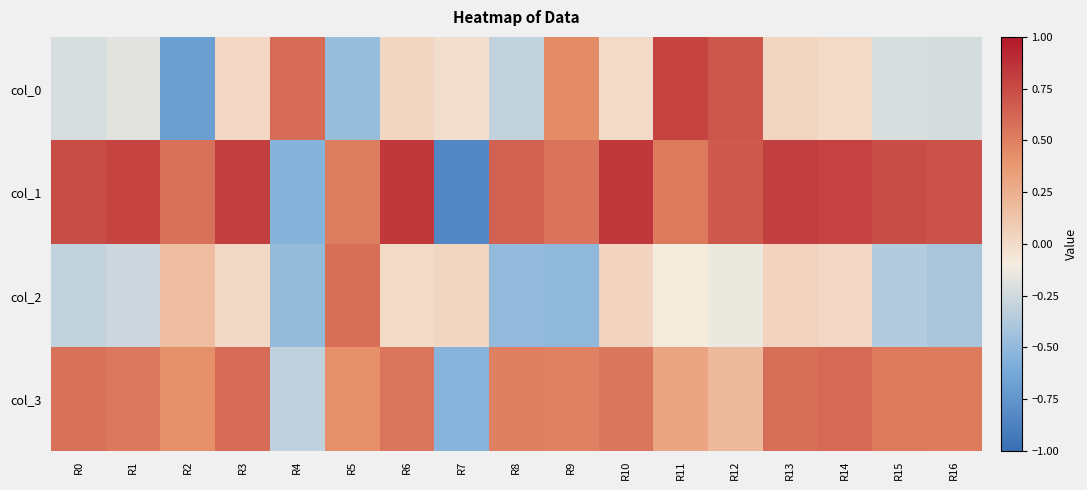

Rank the series by their maximum value, from highest to lowest.

col_1, col_0, col_3, col_2